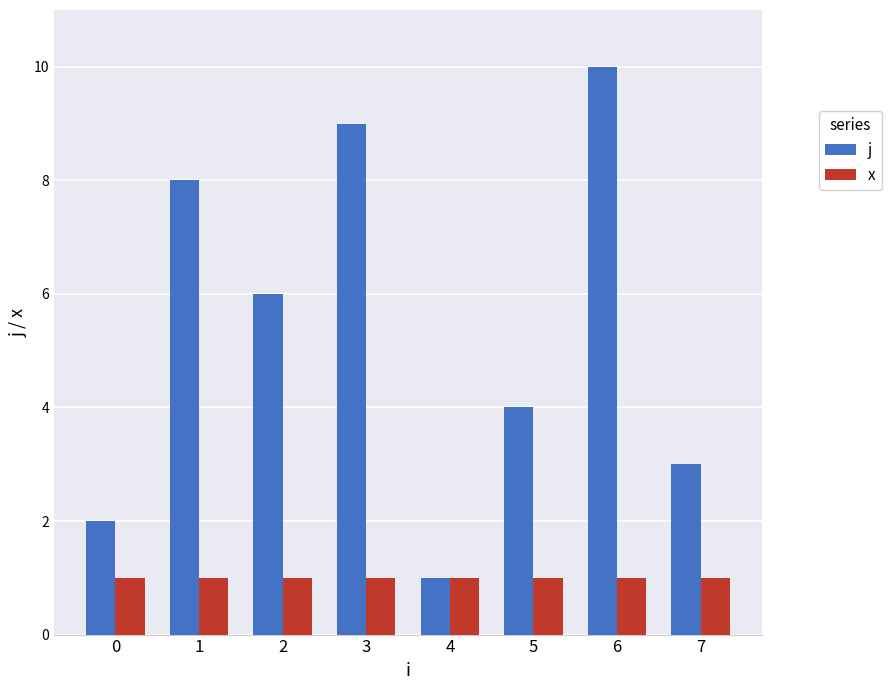

Reading left to right, extract all data points from this chart.

j: 0=2	1=8	2=6	3=9	4=1	5=4	6=10	7=3
x: 0=1	1=1	2=1	3=1	4=1	5=1	6=1	7=1